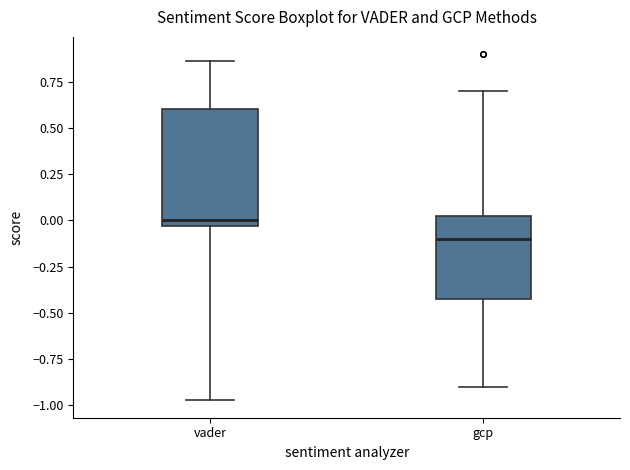

Which box's median line is the lowest?

gcp